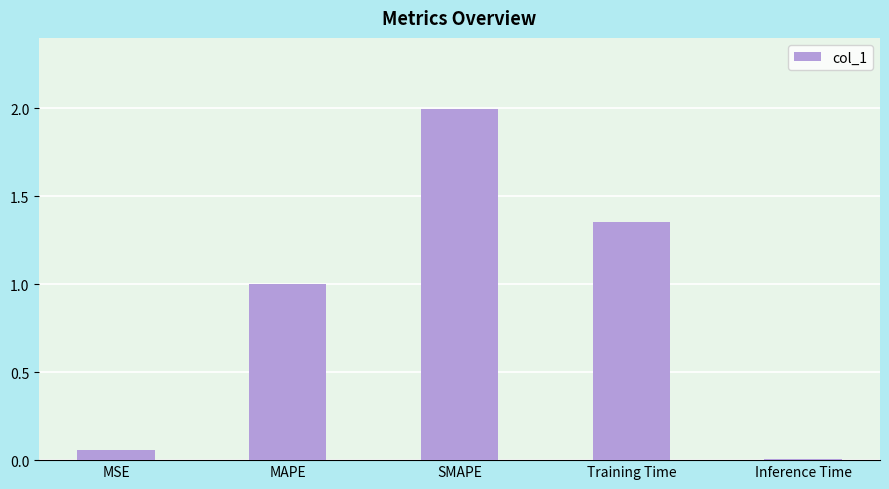

What is the label of the 3rd bar from the left?

SMAPE